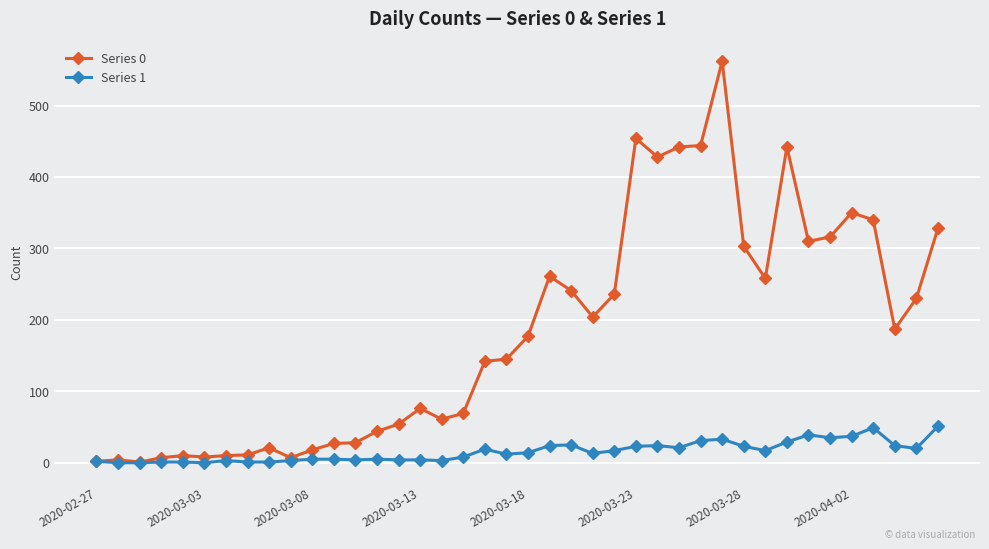

True or false: Series 0 has more than 0 interior local peaks.

True